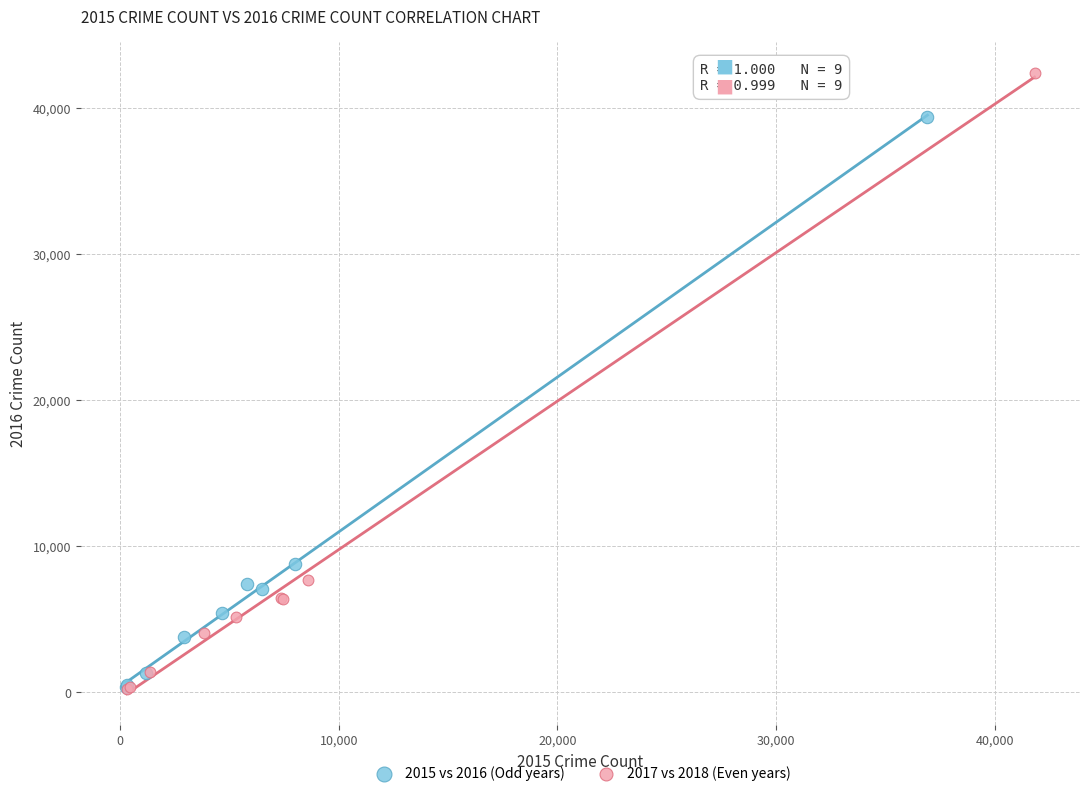

Which series has the widest spread of Y values?

2017 vs 2018 (Even years)